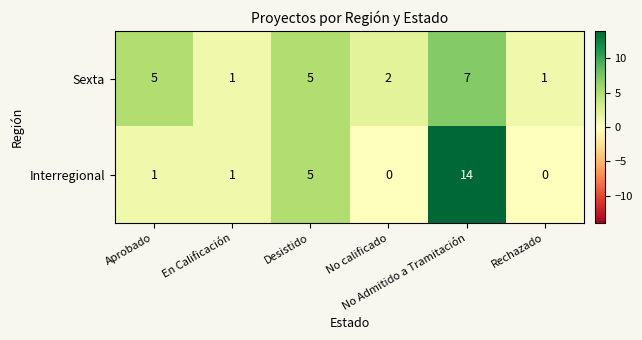

List the series in order of their peak value, highest first.

Interregional, Sexta